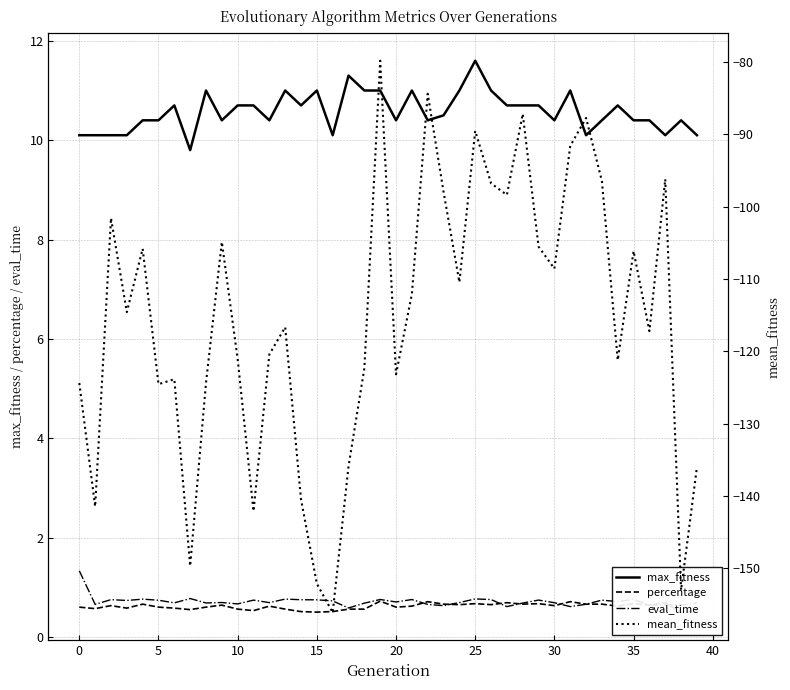

True or false: max_fitness and percentage intersect in this chart.

False